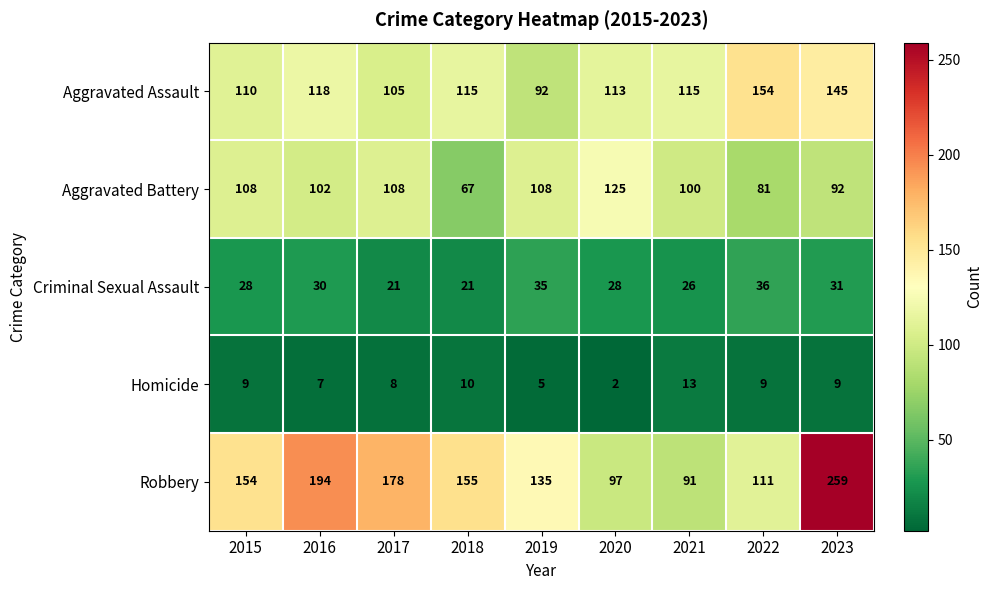

What is the sum of all Aggravated Assault values?

1067